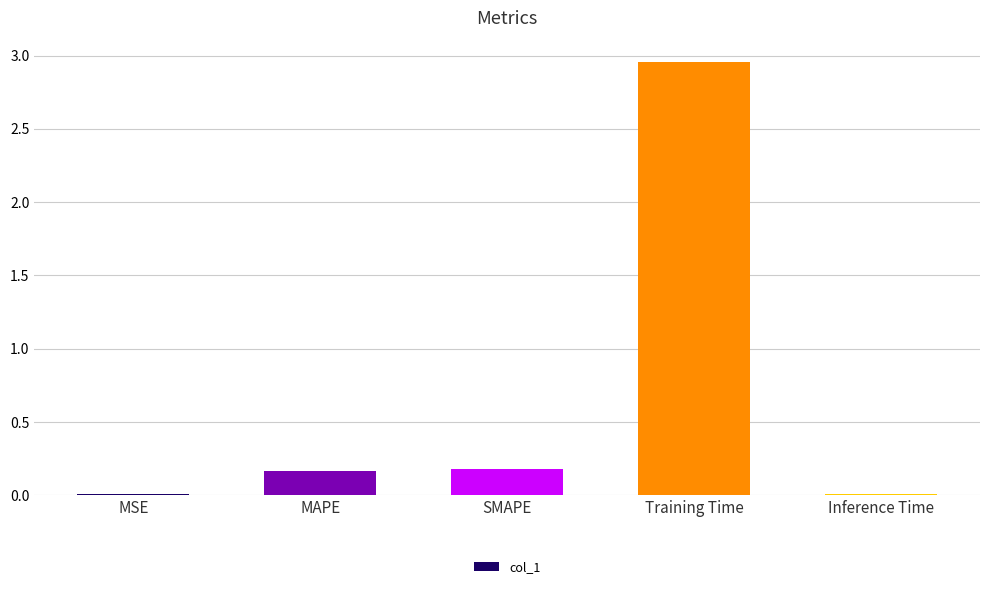

How many bars are there in total?

5